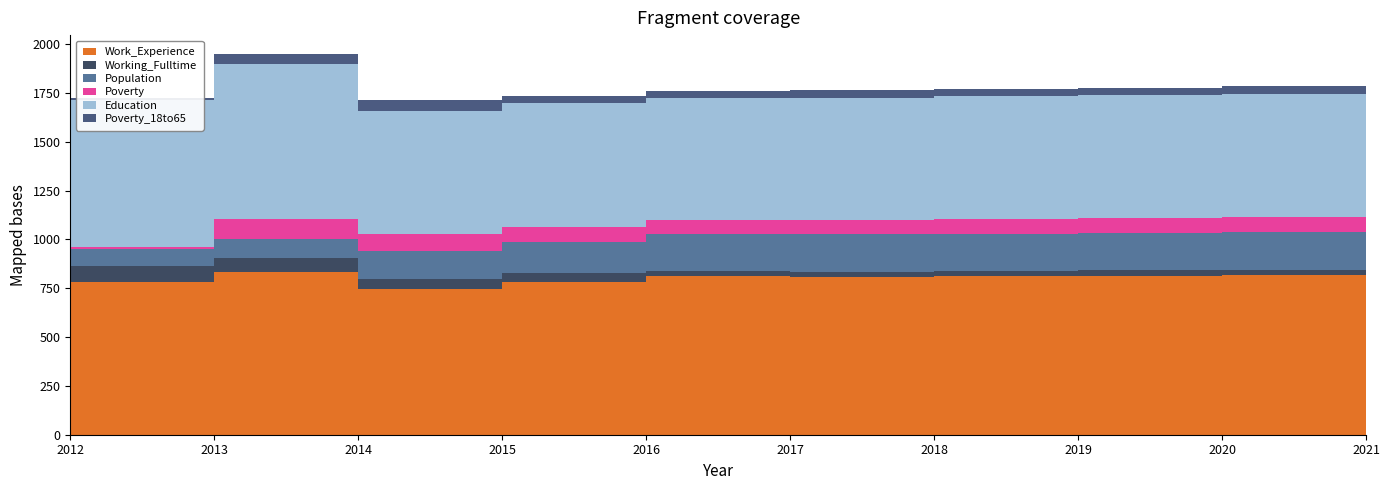

Reading left to right, transcribe all the data shown in this chart.

Work_Experience: 784	833	748	783	810	809	811	813	815	817
Working_Fulltime: 79	72	48	43	26	26	27	28	29	30
Population: 88	96	143	162	190	190	191	191	192	192
Poverty: 11	104	90	74	73	74	75	76	77	78
Education: 750	791	629	635	626	627	629	631	632	634
Poverty_18to65: 11	52	55	37	36	37	37	38	38	39